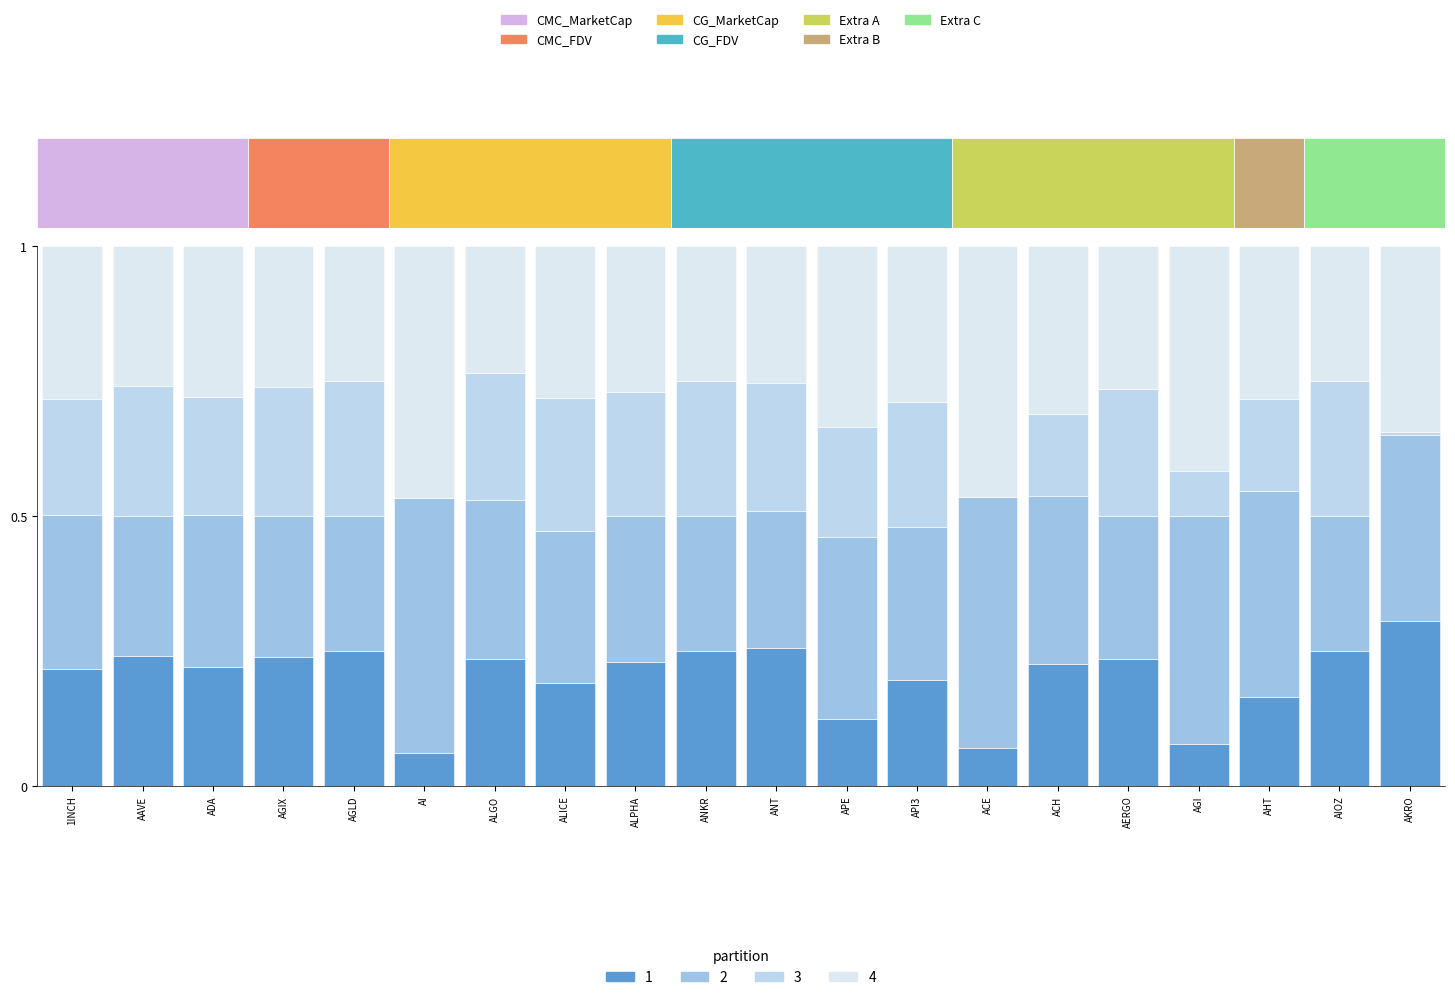

What is the difference between the maximum and minimum values in the CG_FDV series?

0.2